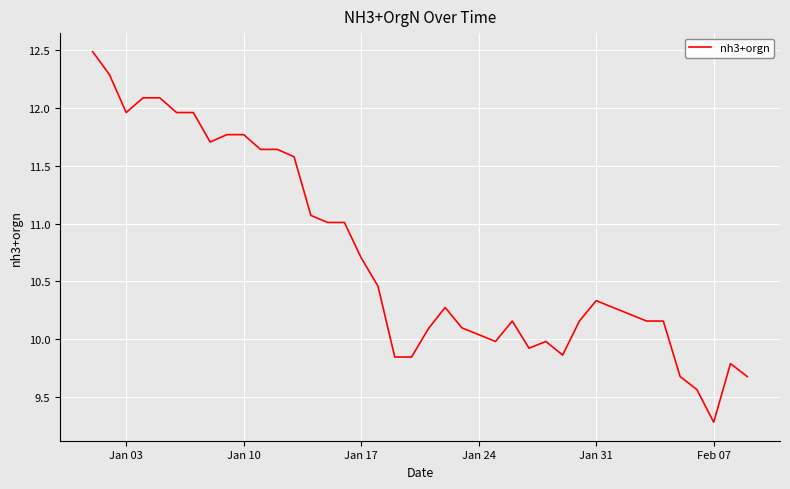

What is the difference between the maximum and minimum values?

3.2